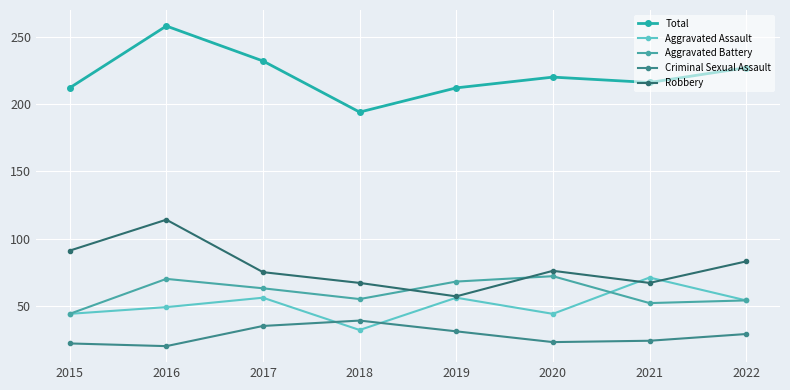

What is the approximate value of Robbery at 2015?

91